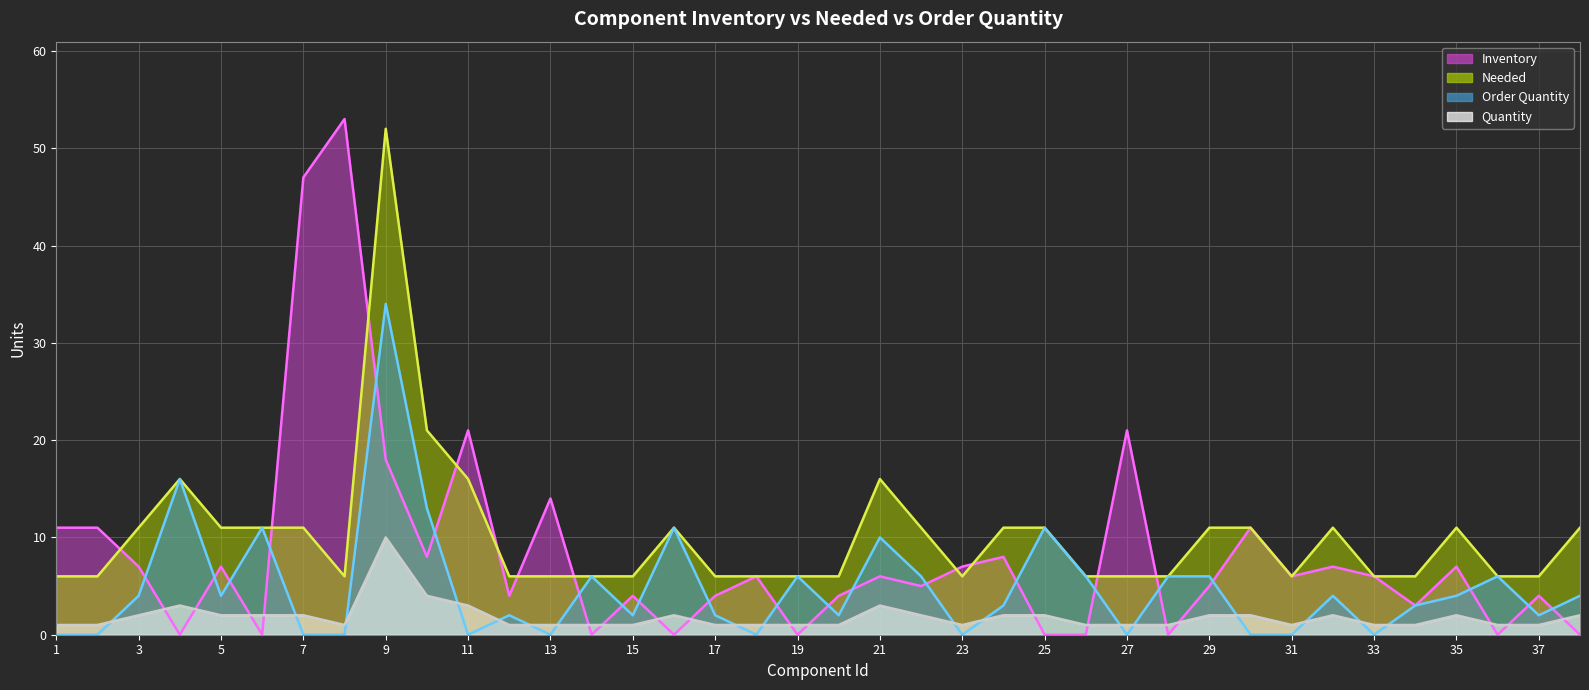

Reading left to right, transcribe all the data shown in this chart.

Inventory: 11	11	7	0	7	0	47	53	18	8	21	4	14	0	4	0	4	6	0	4	6	5	7	8	0	0	21	0	5	11	6	7	6	3	7	0	4	0
Needed: 6	6	11	16	11	11	11	6	52	21	16	6	6	6	6	11	6	6	6	6	16	11	6	11	11	6	6	6	11	11	6	11	6	6	11	6	6	11
Order Quantity: 0	0	4	16	4	11	0	0	34	13	0	2	0	6	2	11	2	0	6	2	10	6	0	3	11	6	0	6	6	0	0	4	0	3	4	6	2	4
Quantity: 1	1	2	3	2	2	2	1	10	4	3	1	1	1	1	2	1	1	1	1	3	2	1	2	2	1	1	1	2	2	1	2	1	1	2	1	1	2